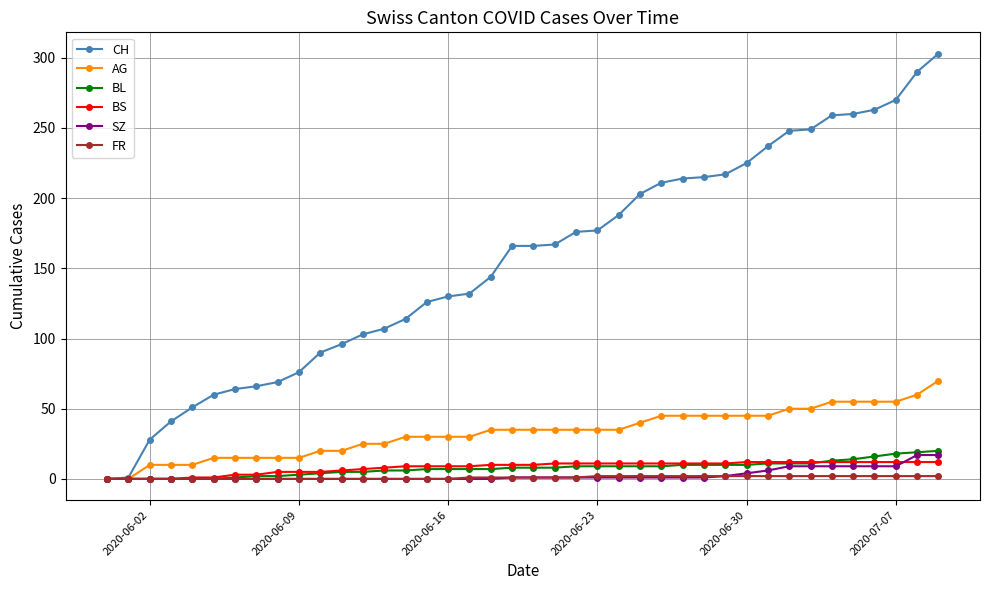

Which series has the largest total across all categories?

CH